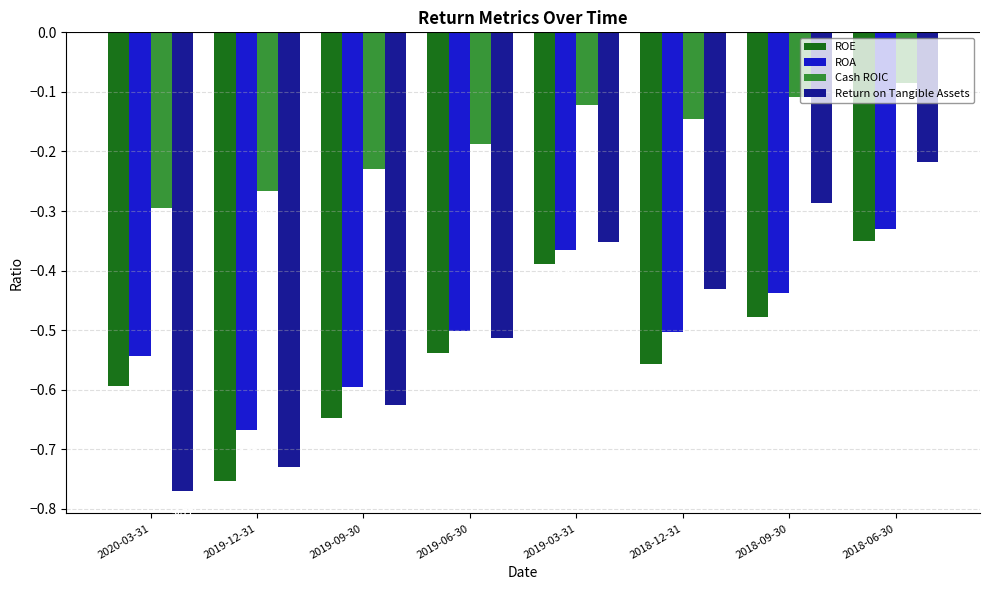

What is the difference between the highest and lowest values at 2019-03-31?

0.3